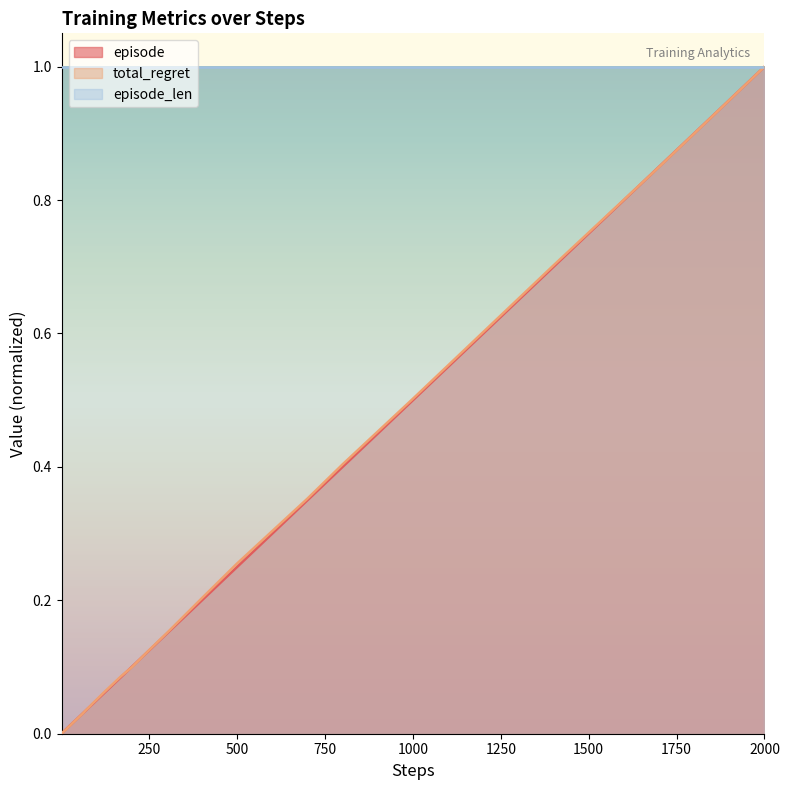

Does the chart have visible grid lines?

No